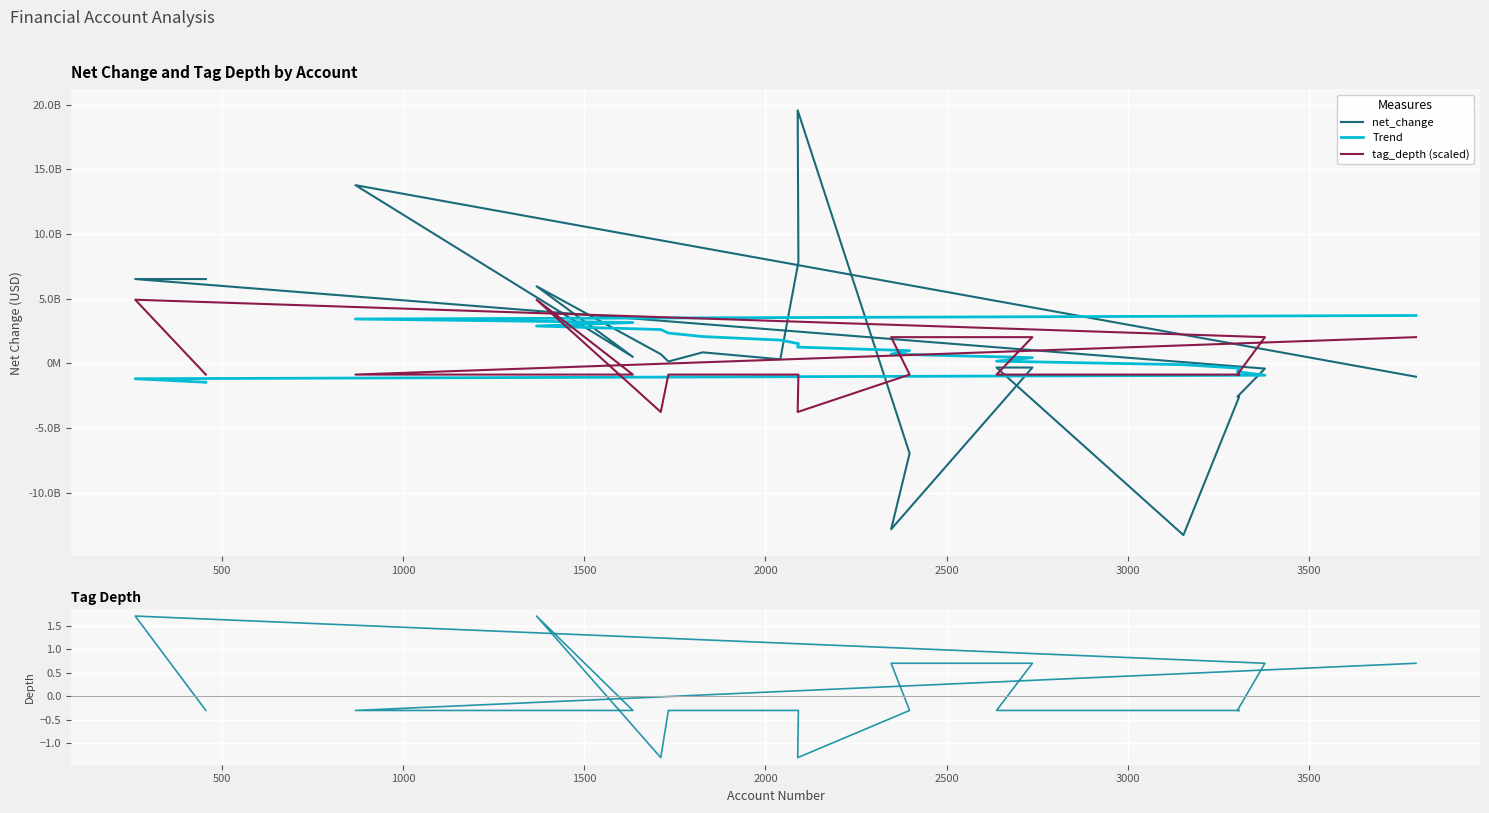

What is the sum of the net_change values at 12 and 3000?

529000000.0